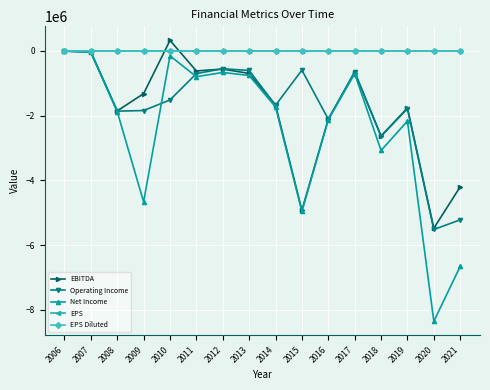

What is the total value across all series at 2007?

-111652.1